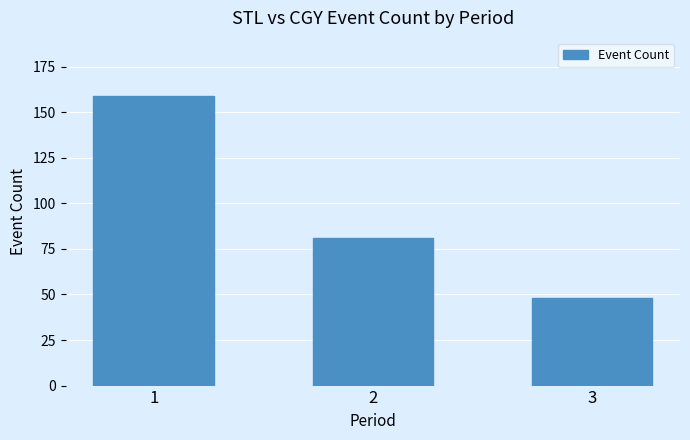

How many data points does each series have?

3